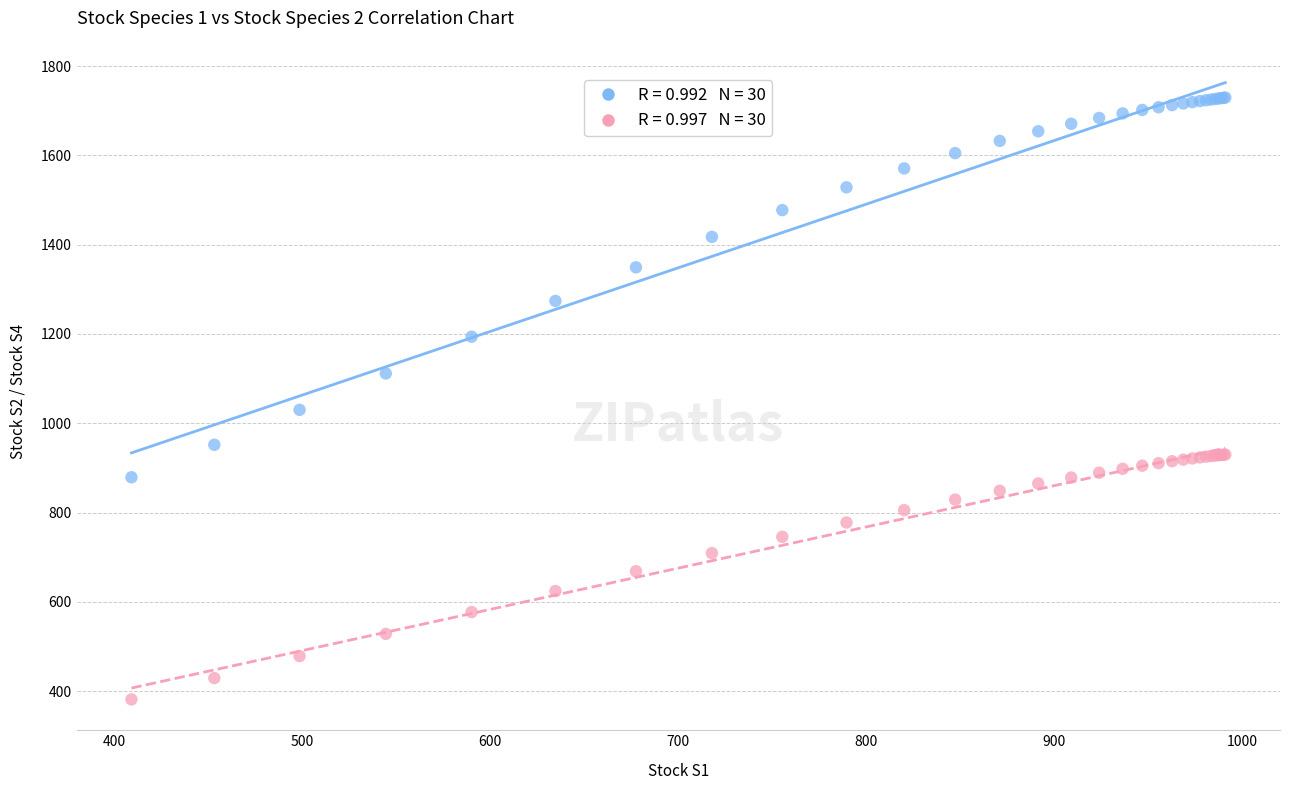

Across all series, what Y value is closest to 1055?

1030.1